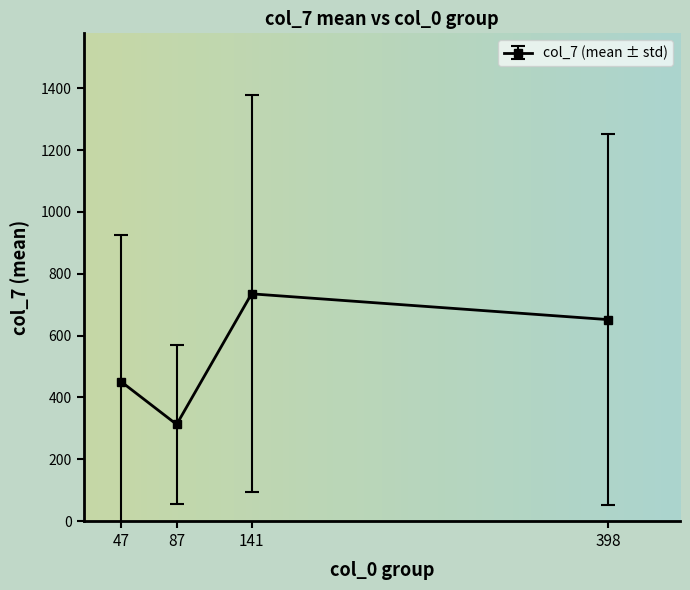

What is the ratio of the value at 141 to the value at 398?

1.1